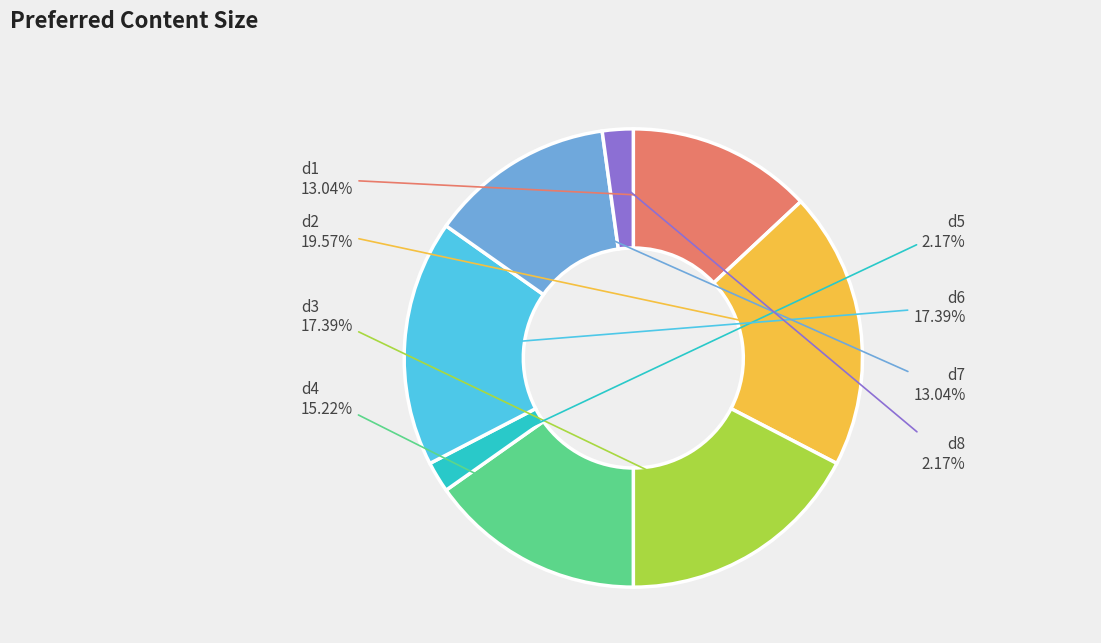

To the nearest percent, what portion does d3 represent?

17%